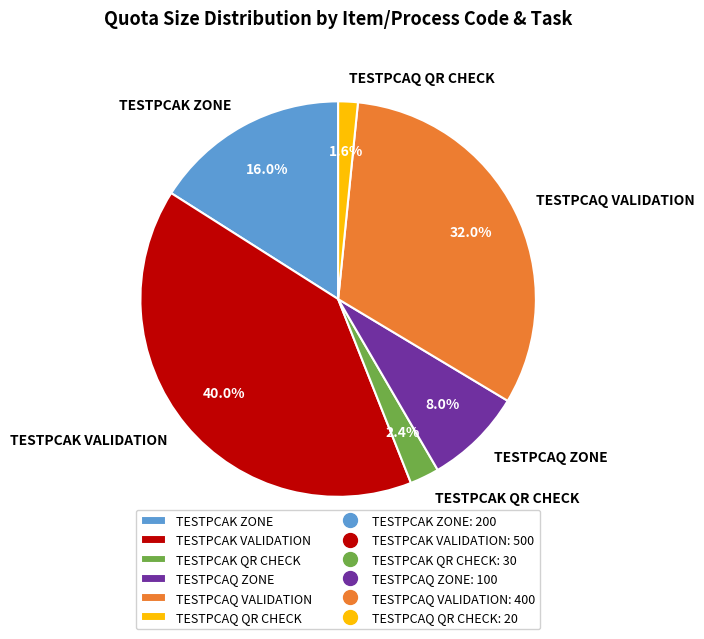

Does any single category account for the majority?

No